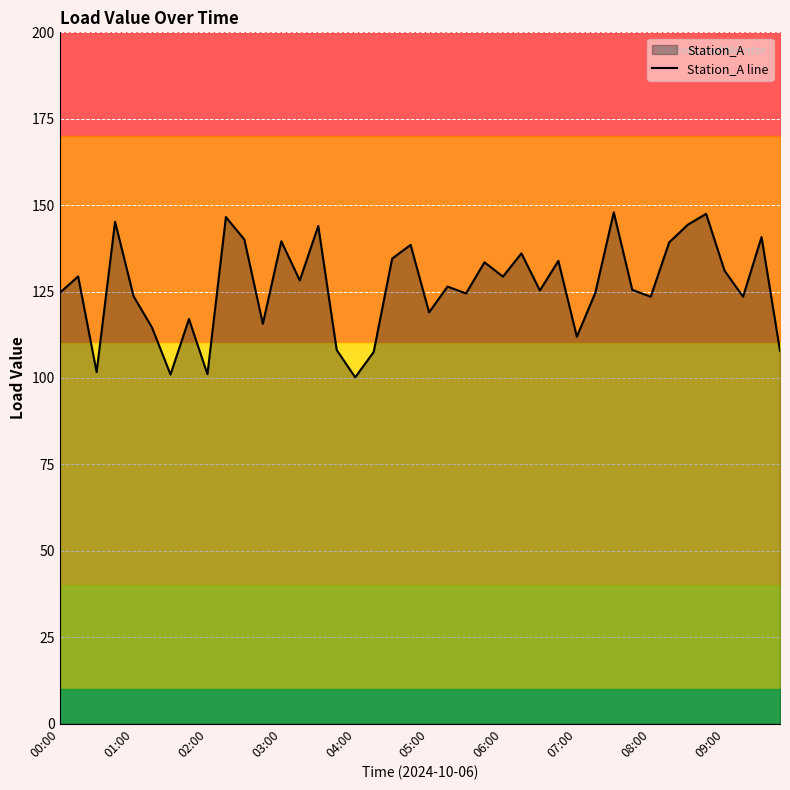

What is the value of the 1st point from the left?

124.6